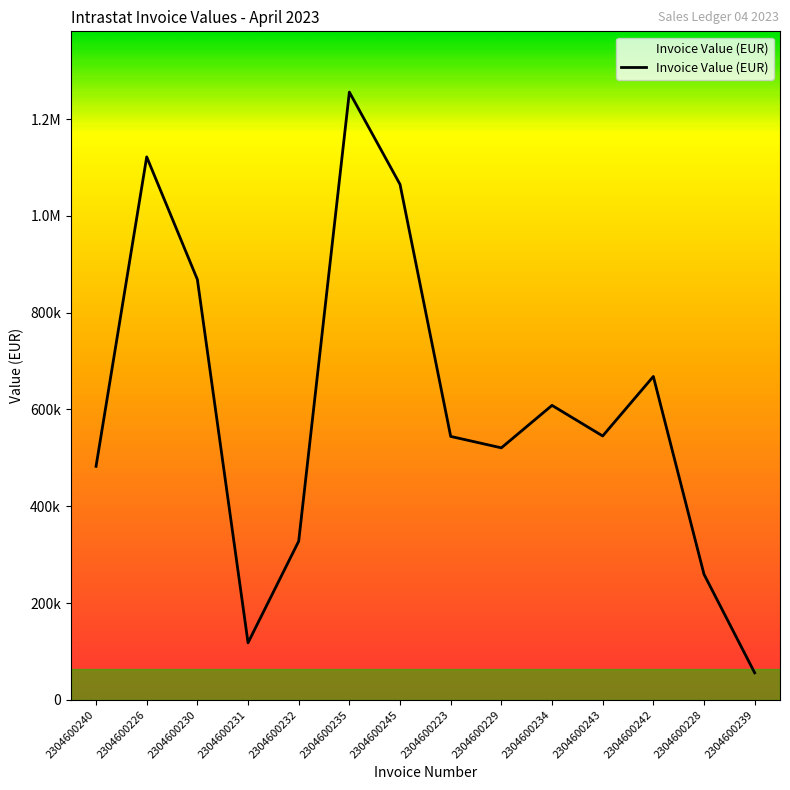

Which label corresponds to the largest value in the chart?

2304600235